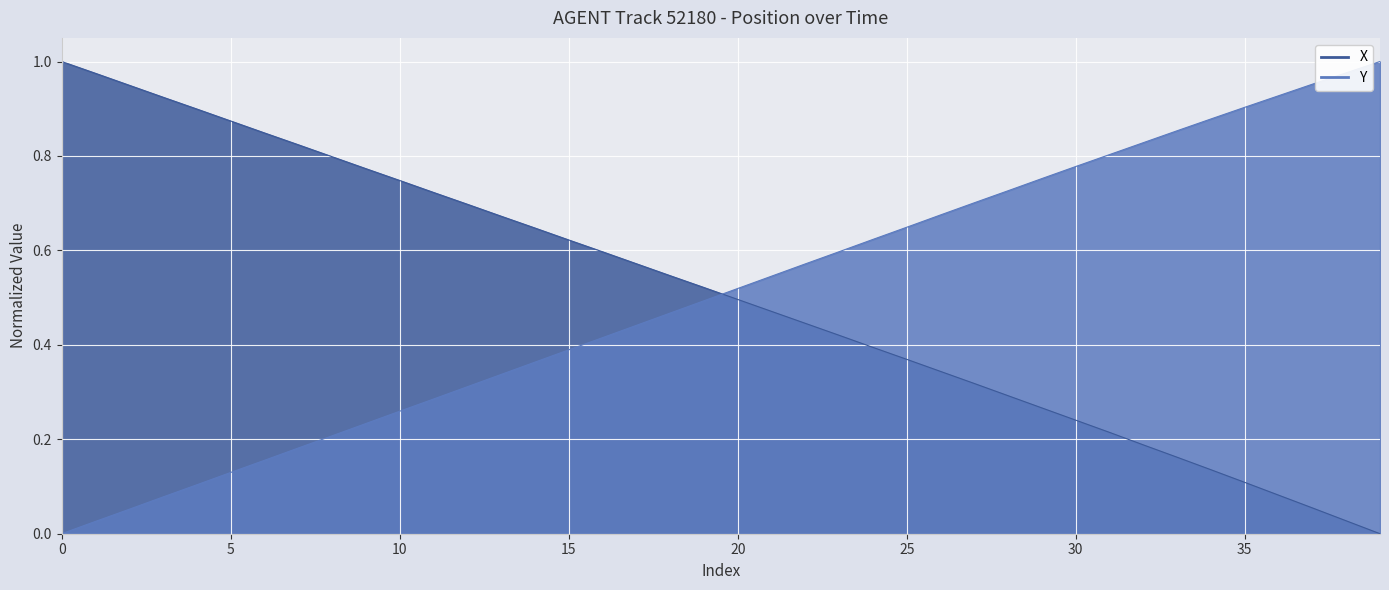

What is the sum of all Y_line values?

20.2